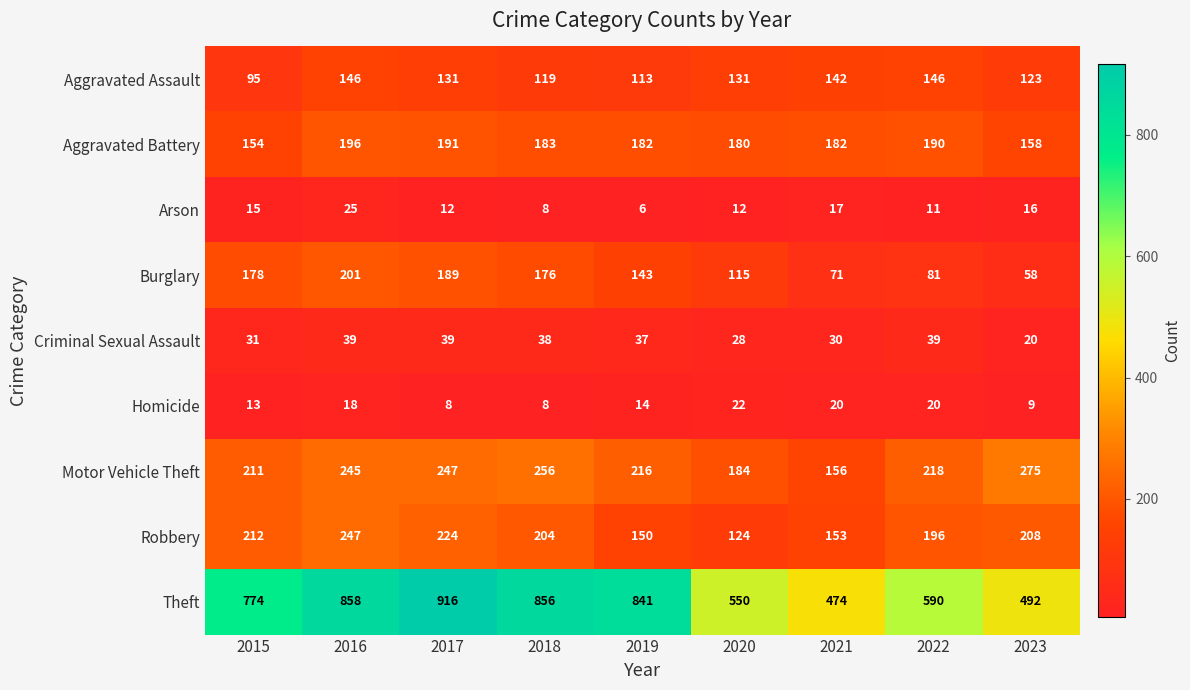

The Aggravated Battery series shows 191 at 2017. True or false?

True